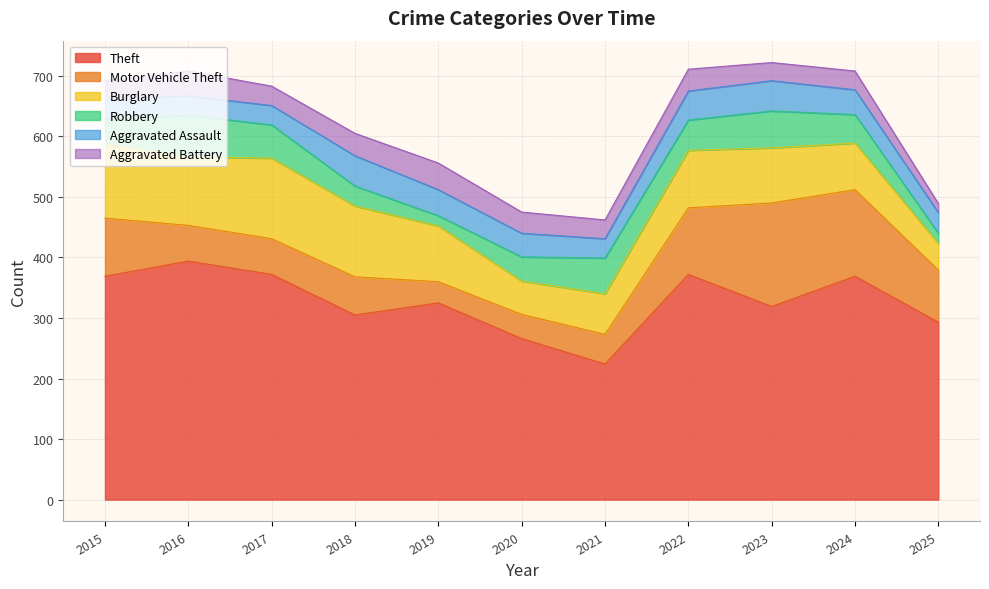

Reading right to left, extract all data points from this chart.

Theft: 2025=293	2024=369	2023=319	2022=372	2021=224	2020=266	2019=325	2018=305	2017=372	2016=394	2015=369
Motor Vehicle Theft: 2025=86	2024=143	2023=171	2022=110	2021=49	2020=40	2019=35	2018=63	2017=59	2016=59	2015=96
Burglary: 2025=44	2024=77	2023=91	2022=95	2021=67	2020=55	2019=92	2018=117	2017=133	2016=113	2015=123
Robbery: 2025=17	2024=47	2023=61	2022=50	2021=59	2020=40	2019=17	2018=33	2017=55	2016=69	2015=41
Aggravated Assault: 2025=34	2024=41	2023=50	2022=48	2021=32	2020=39	2019=43	2018=50	2017=32	2016=32	2015=32
Aggravated Battery: 2025=15	2024=31	2023=30	2022=36	2021=31	2020=35	2019=44	2018=37	2017=32	2016=41	2015=31